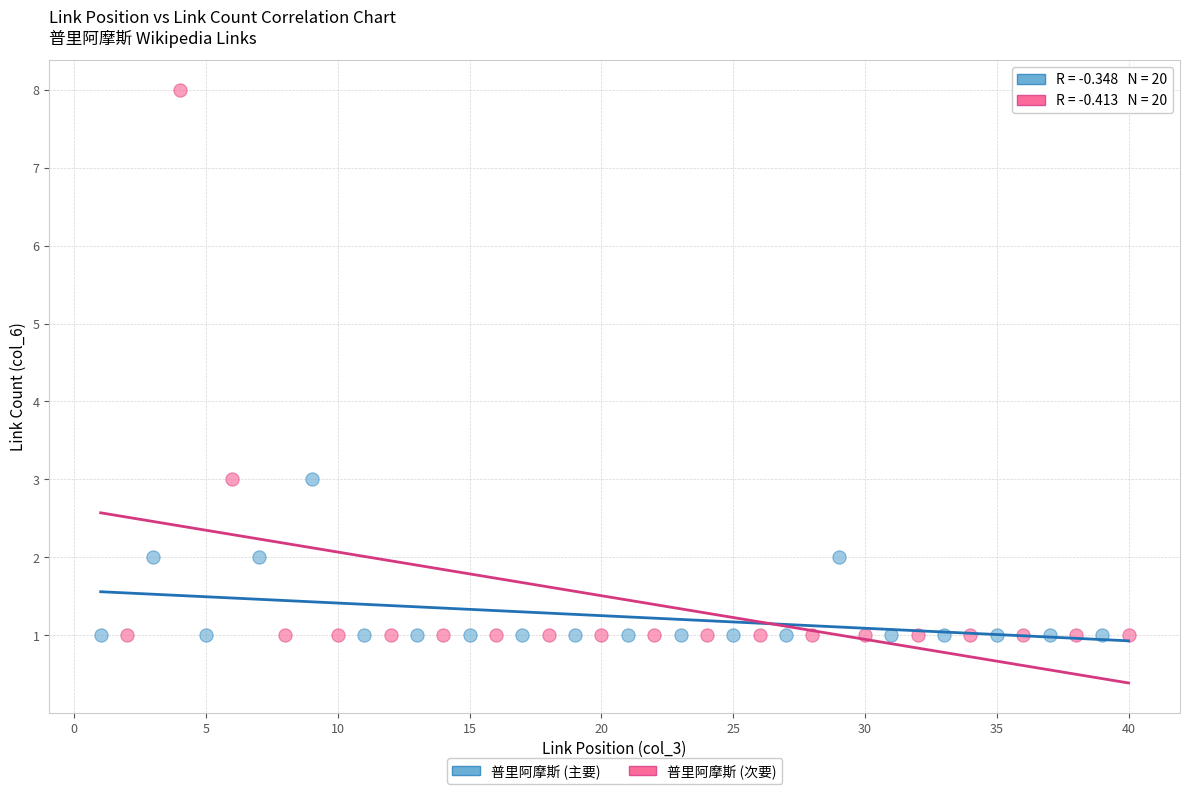

Which series has the largest Y range (max minus min)?

普里阿摩斯 (次要)